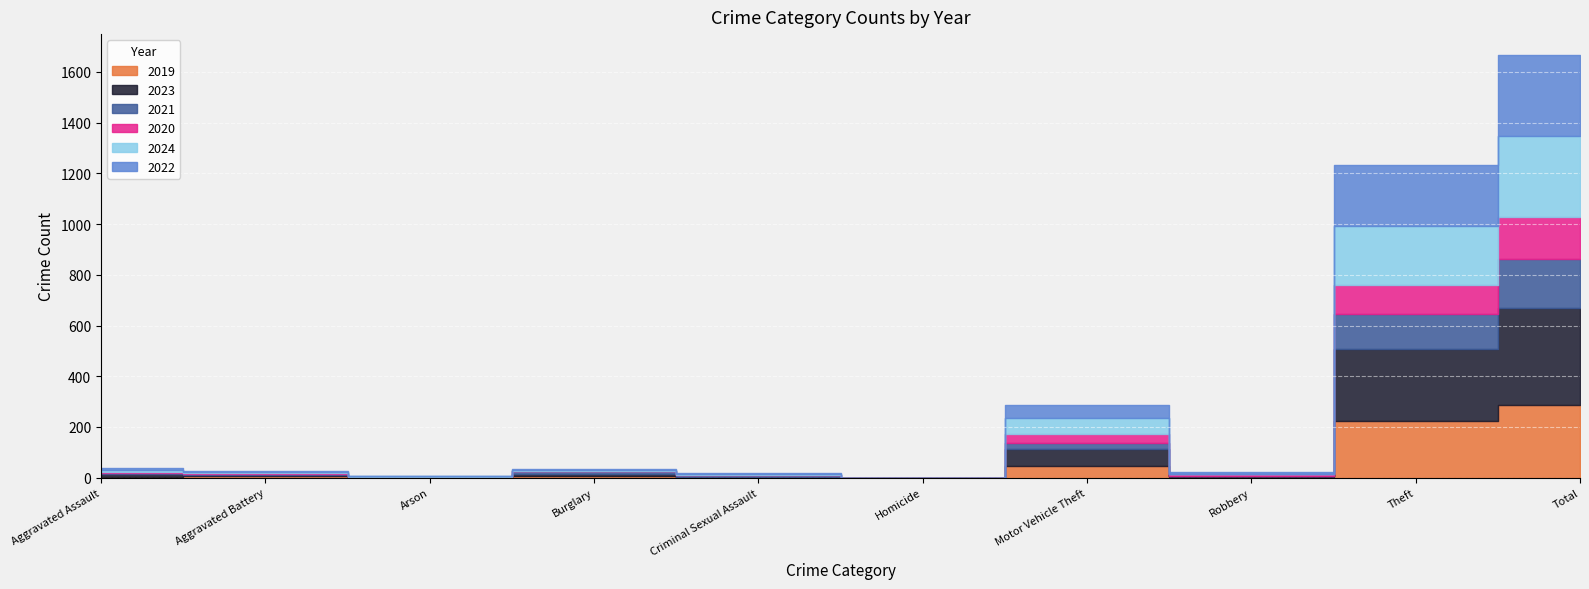

What is the total value across all series at Aggravated Assault?

39